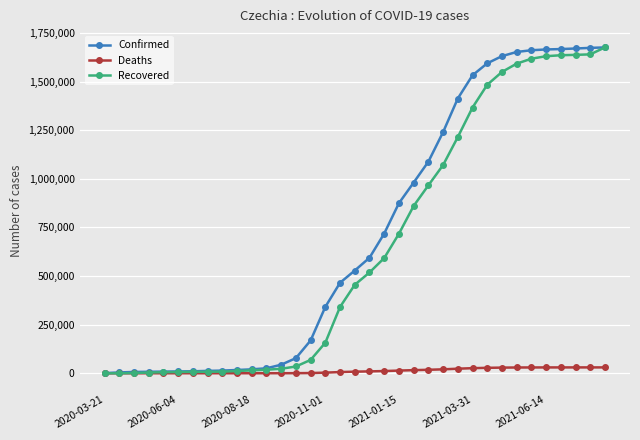

What is the greatest value displayed?

1675675